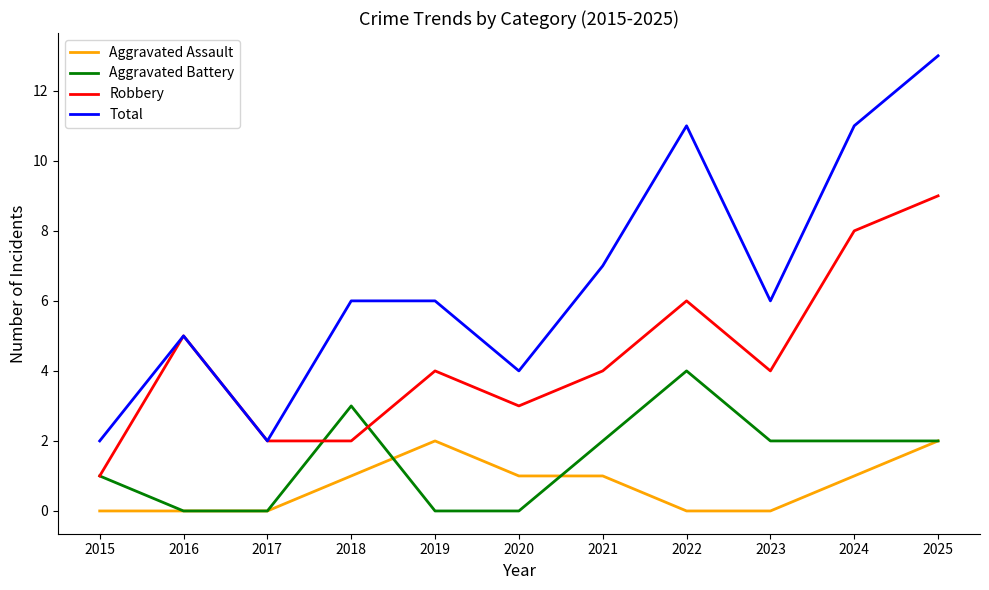

What is the maximum value for Aggravated Assault?

2